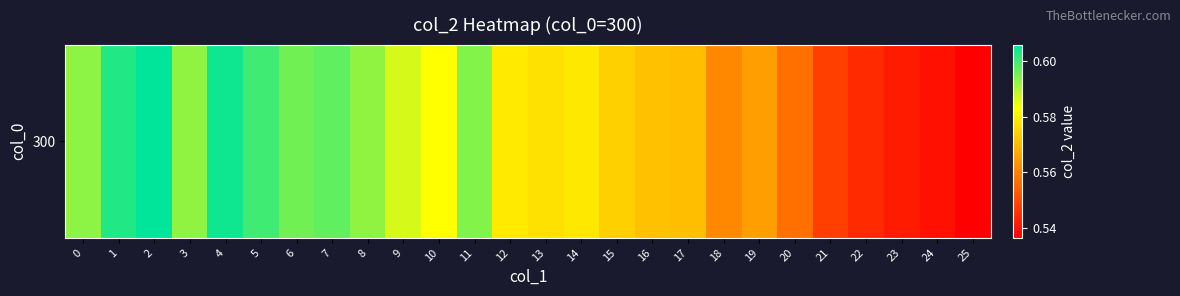

List the labels in order of value, smallest first.

25, 24, 23, 22, 21, 20, 18, 19, 17, 16, 15, 13, 14, 12, 10, 9, 8, 3, 0, 11, 6, 7, 5, 1, 4, 2